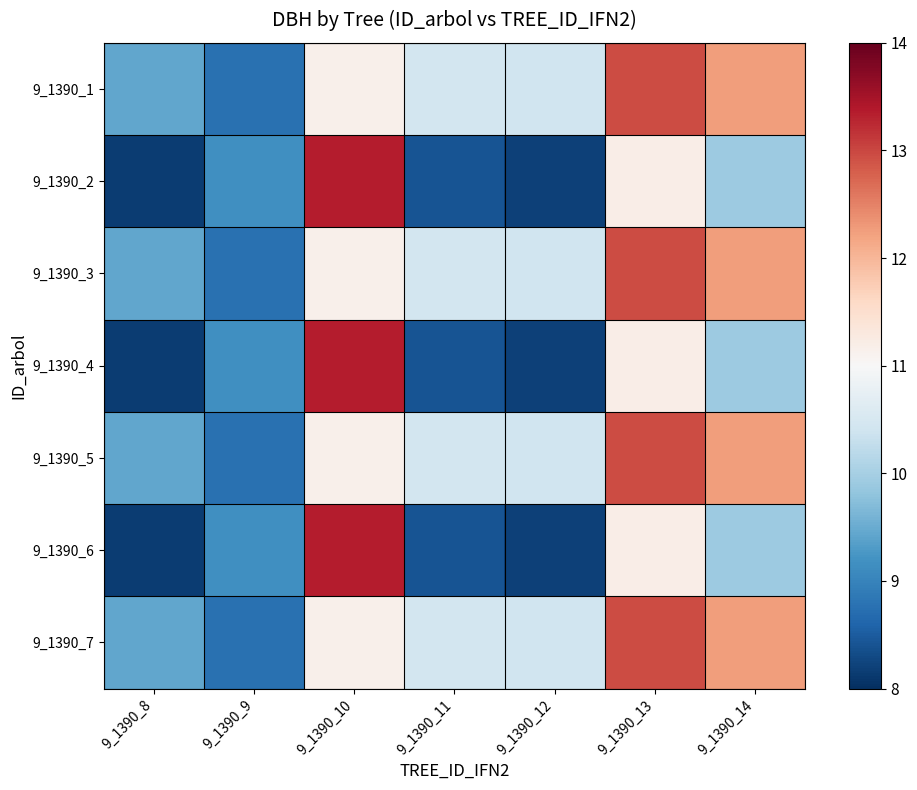

List the series in order of their peak value, lowest first.

9_1390_1, 9_1390_3, 9_1390_5, 9_1390_7, 9_1390_2, 9_1390_4, 9_1390_6